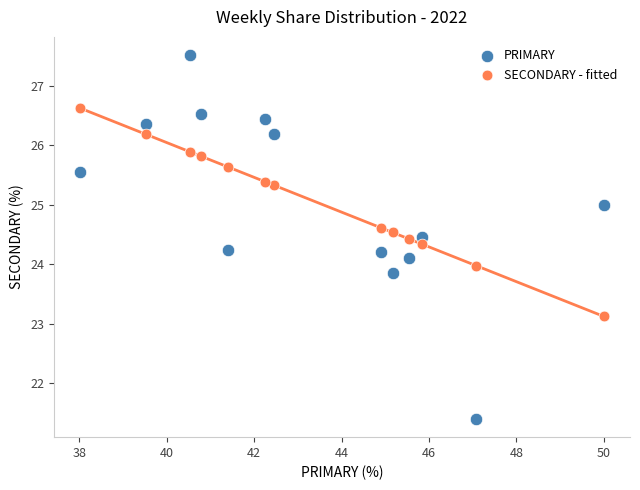

Across all data points, what is the range of X values (max minus min)?

12.0